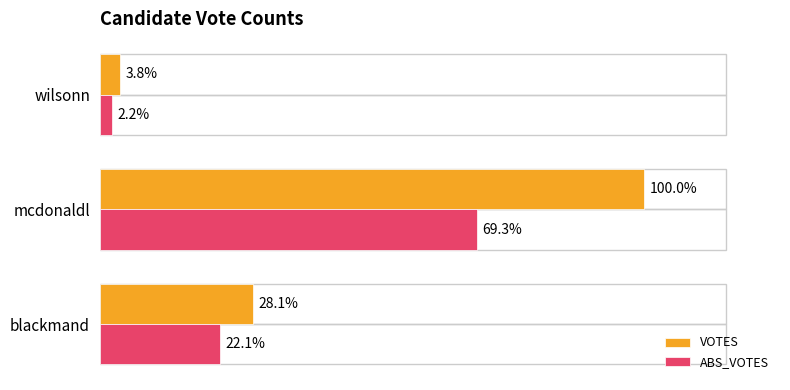

What are all the series names shown in the legend?

VOTES, ABS_VOTES